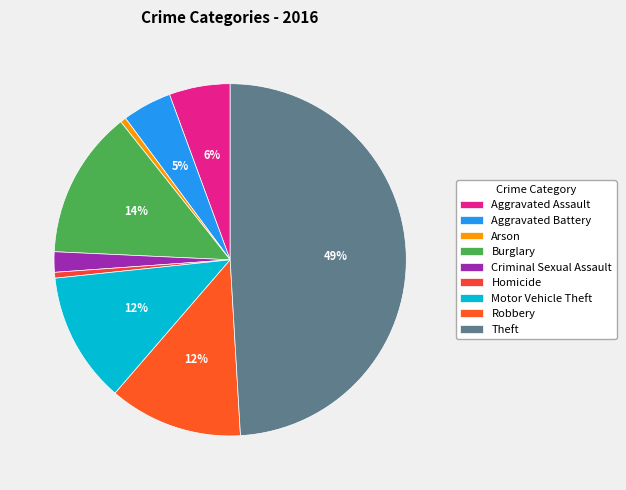

True or false: Homicide accounts for 1% of the total.

True